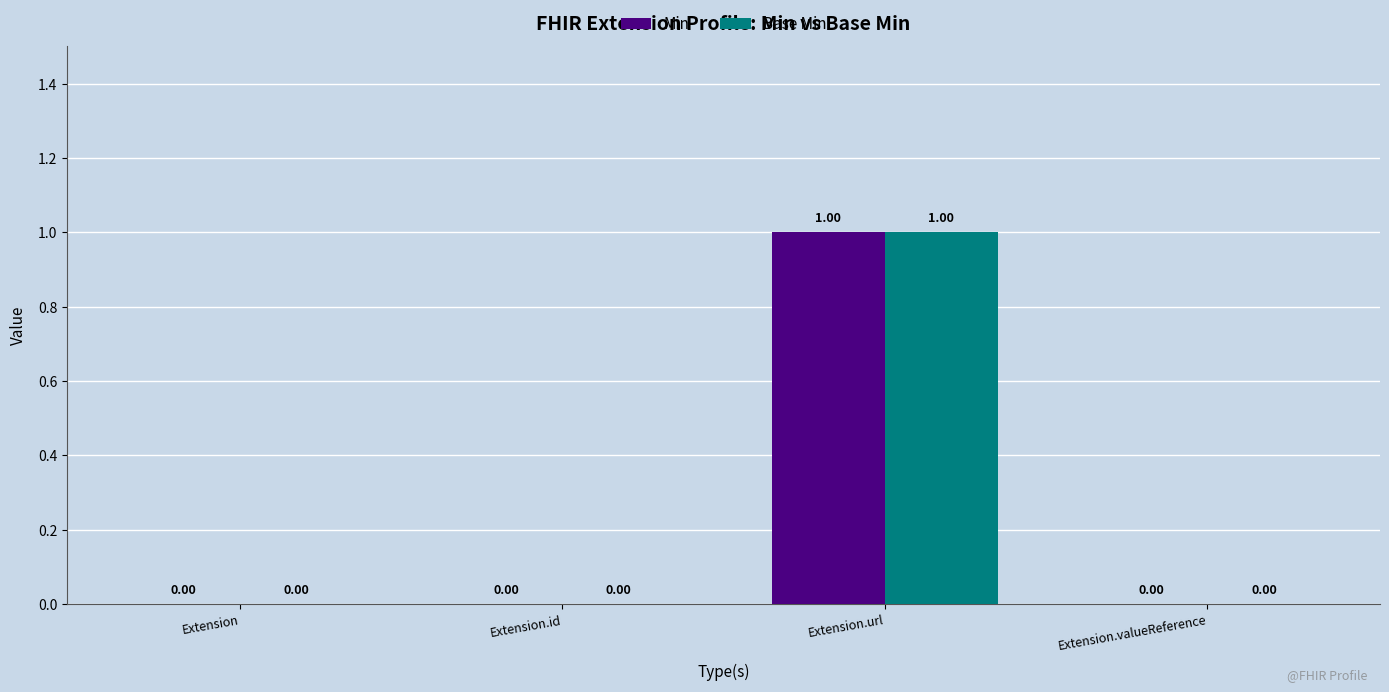

At which category is the sum across all series the highest?

Extension.url